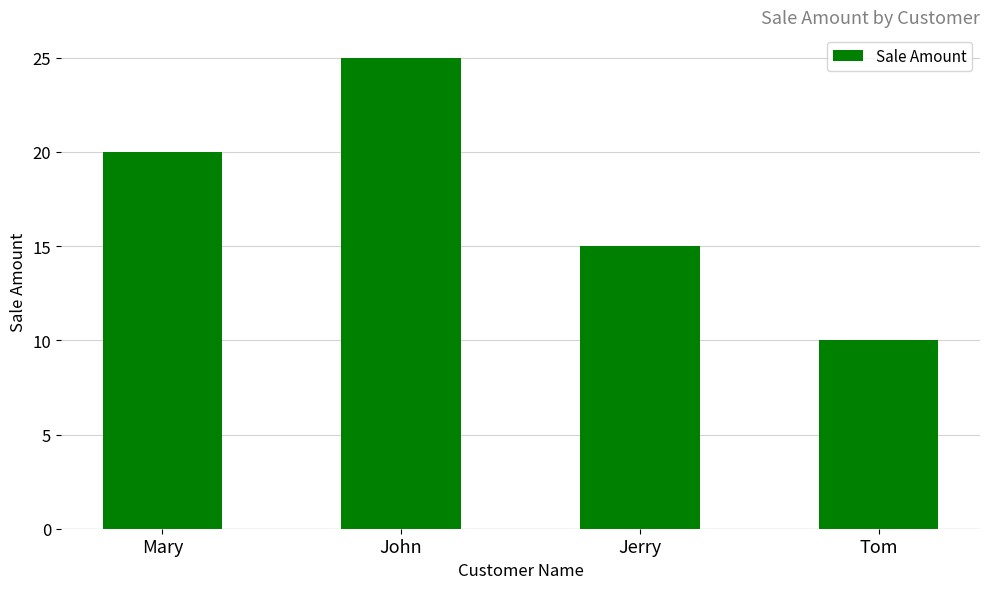

The chart shows a value of 10 at Tom. True or false?

True